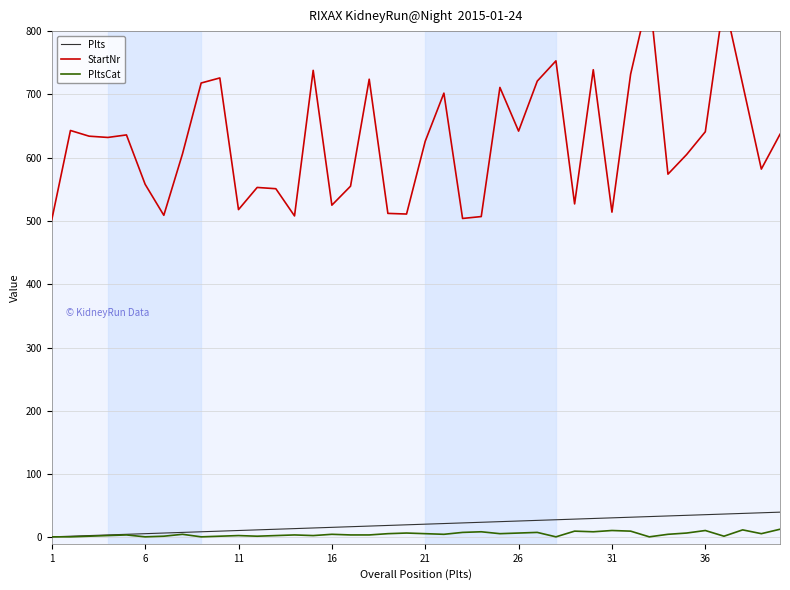

The value of PltsCat at 13 is 4. True or false?

True